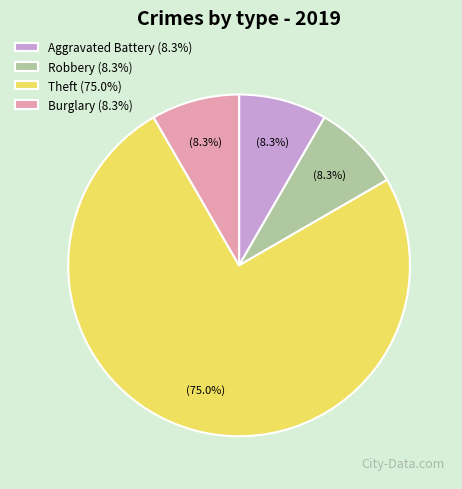

What is the ratio of the value at Aggravated Battery (8.3%) to the value at Robbery (8.3%)?

1.0